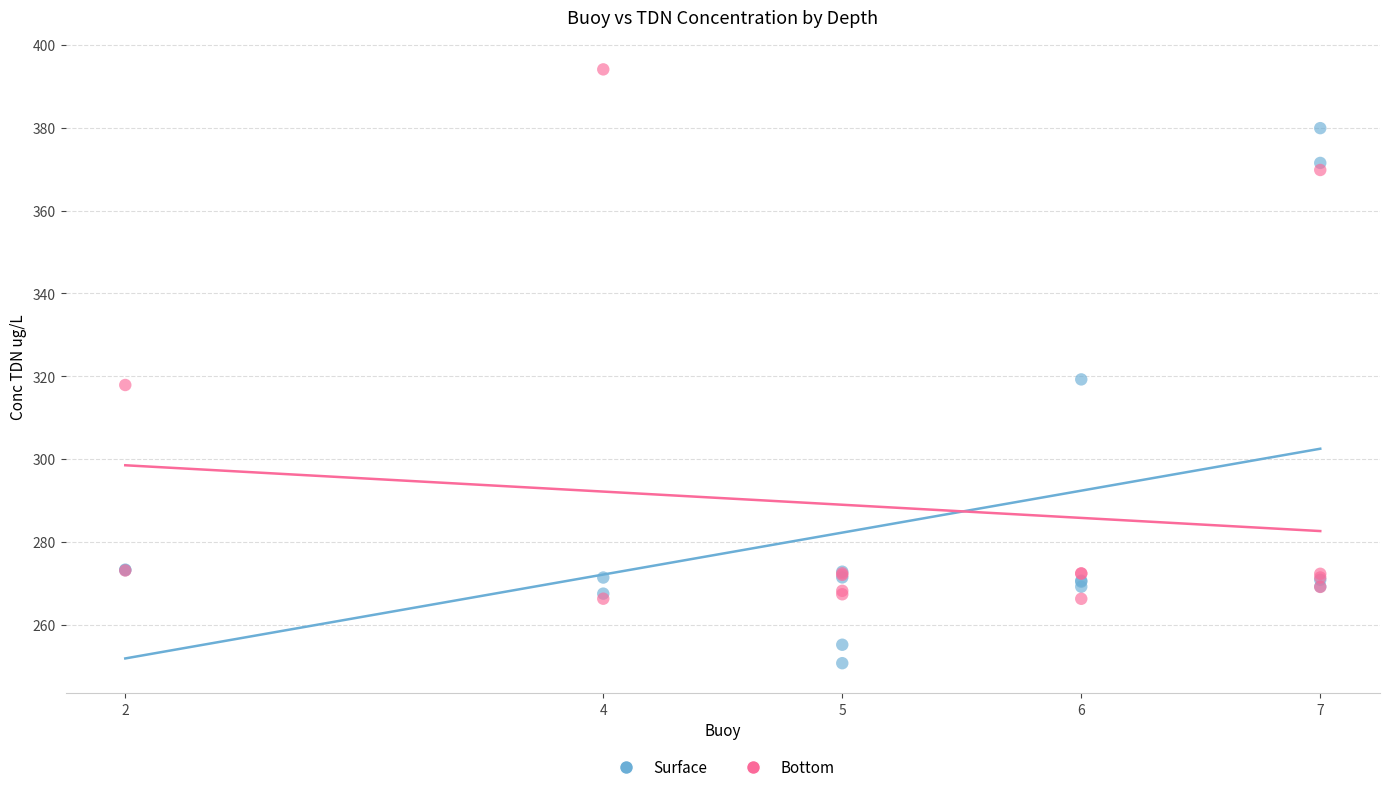

Which series reaches the maximum Y coordinate?

Bottom